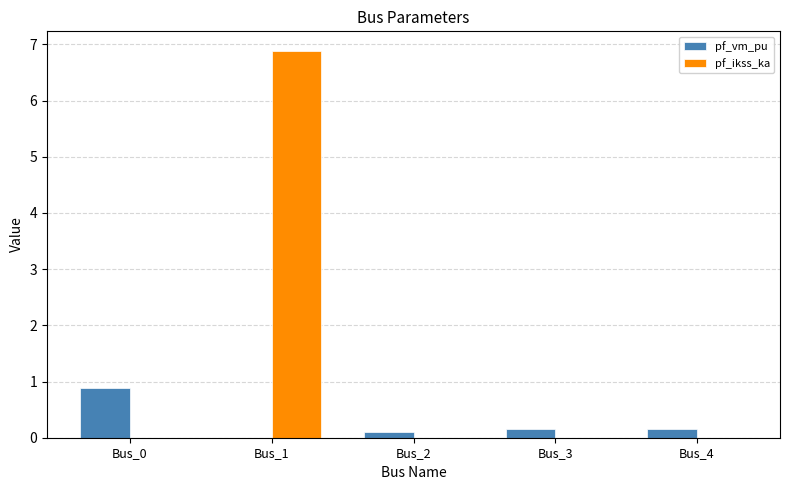

What is the sum of all pf_ikss_ka values?

6.9